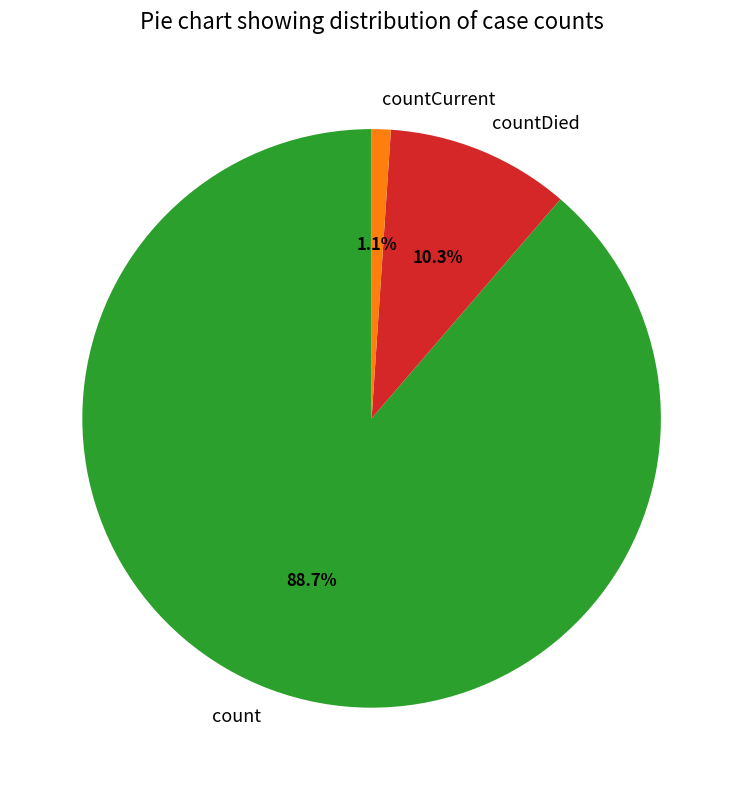

Which has a higher value, countCurrent or countDied?

countDied